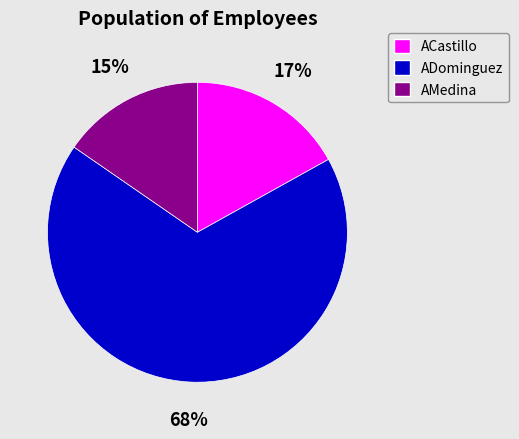

To the nearest percent, what is the combined percentage of ACastillo and AMedina?

32%